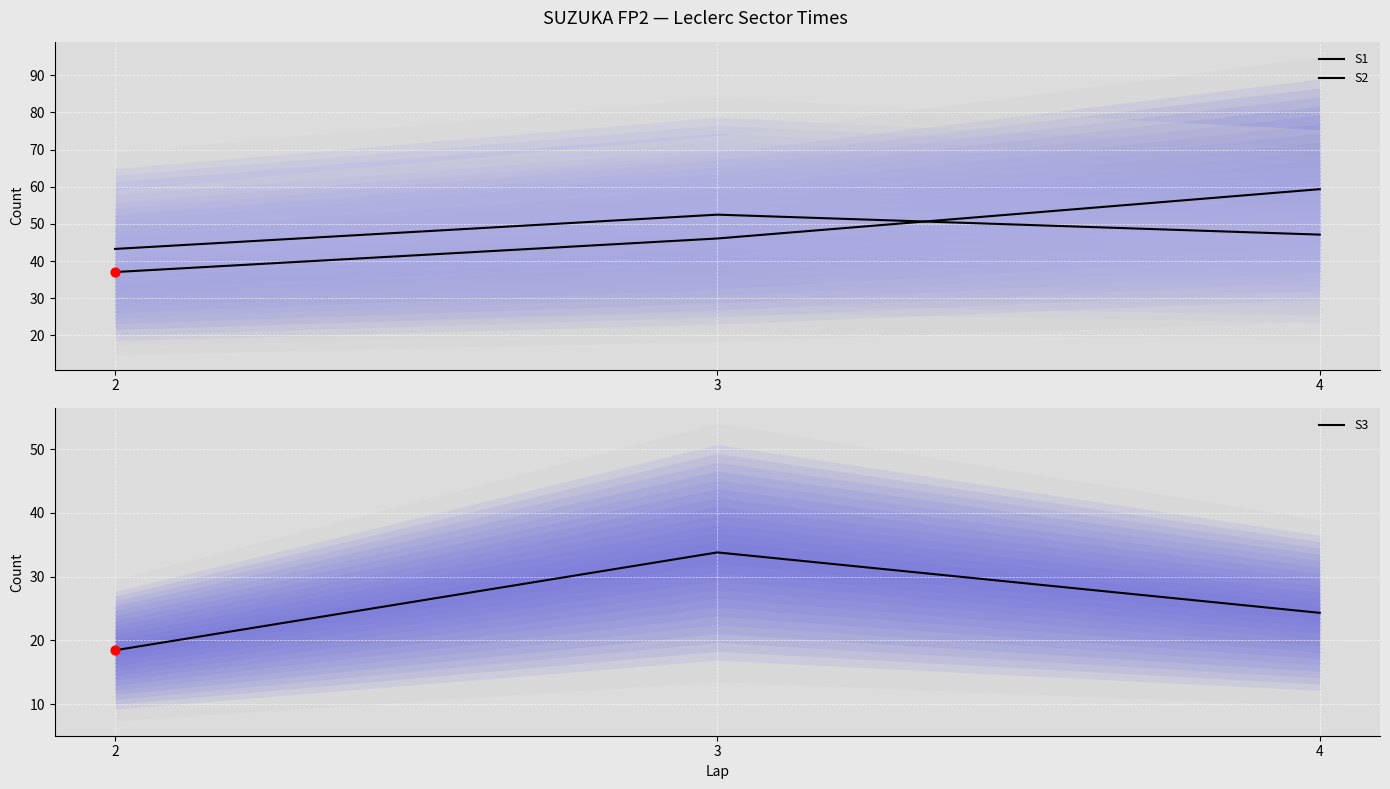

At how many categories does at least one series exceed 35?

3